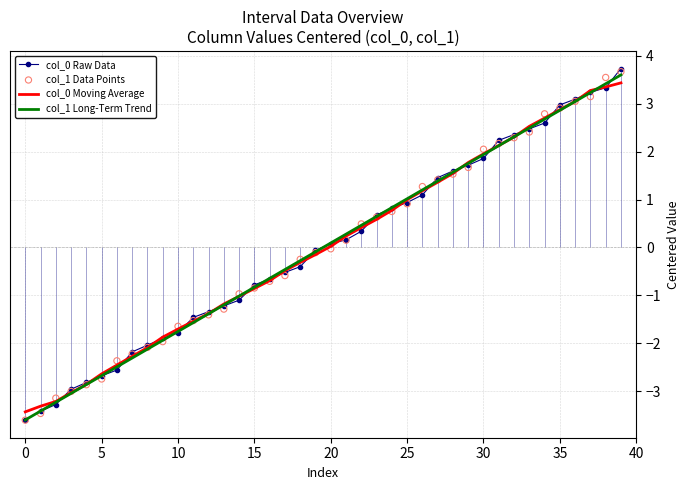

Which series has the largest total across all categories?

col_1 Long-Term Trend